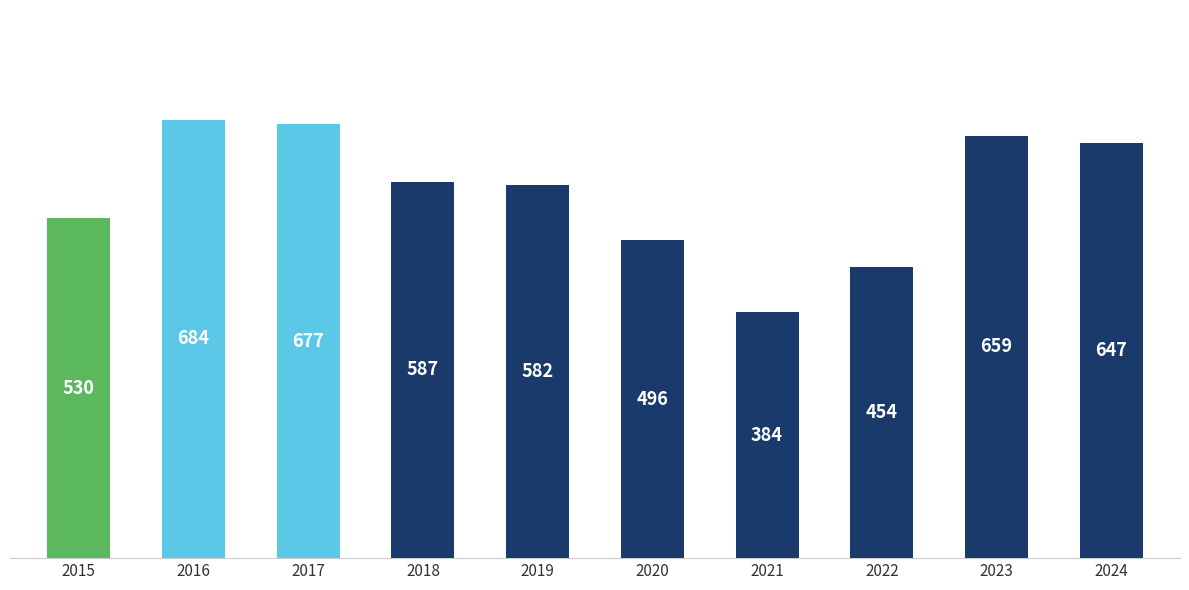

Count the number of data series in this chart.

1